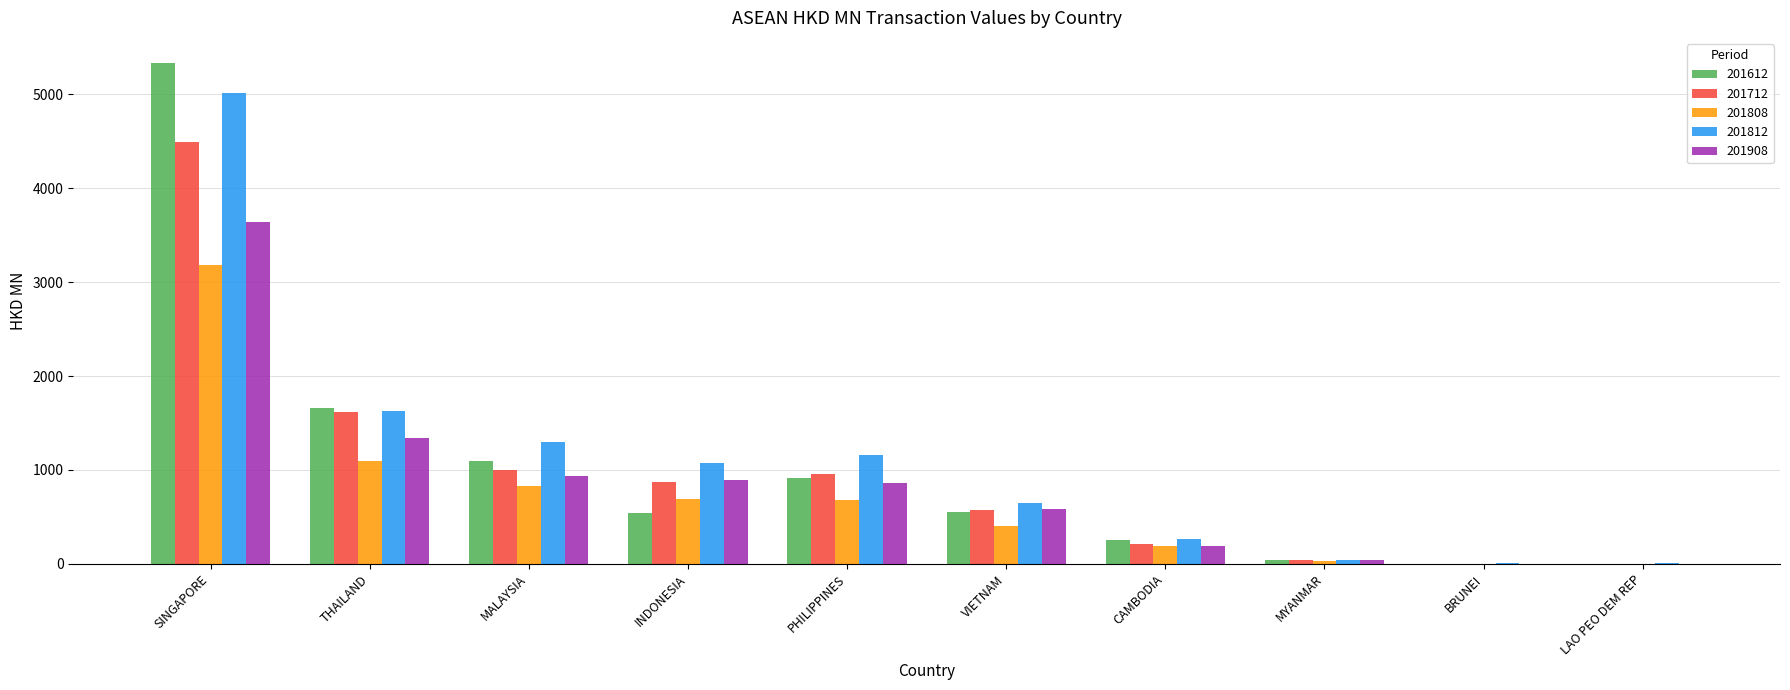

What is the sum of all 201612 values?

10391.4